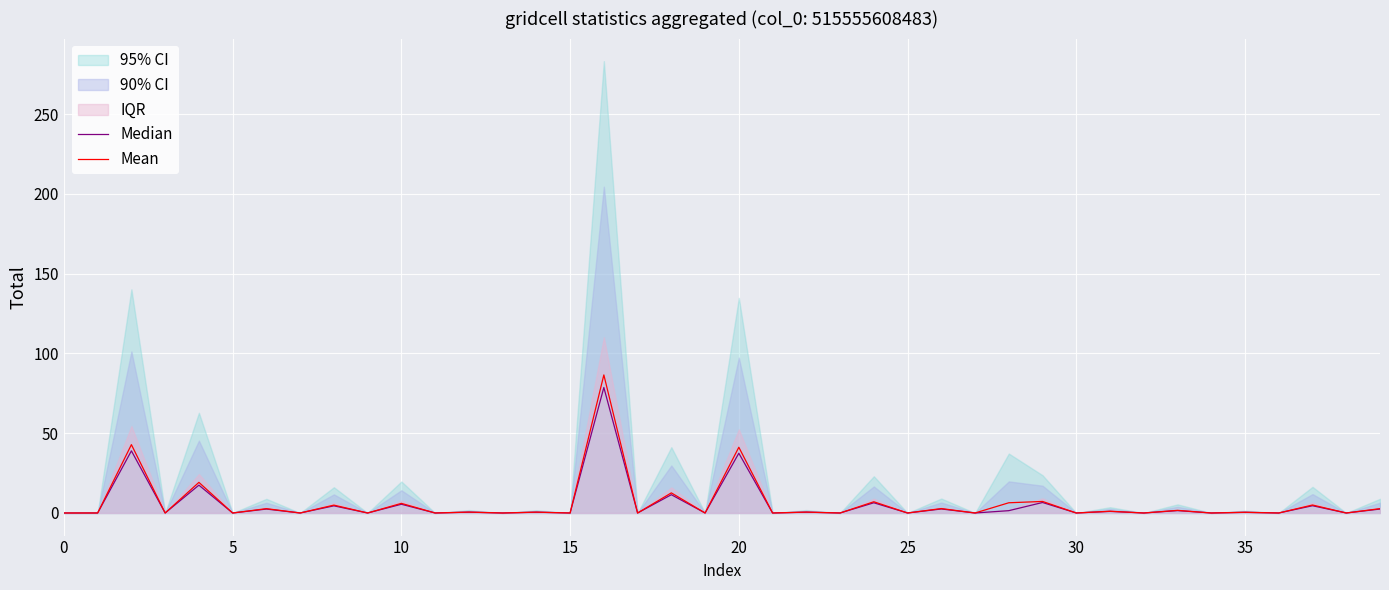

At 16, list the series in order from smallest to largest.

Median, Mean